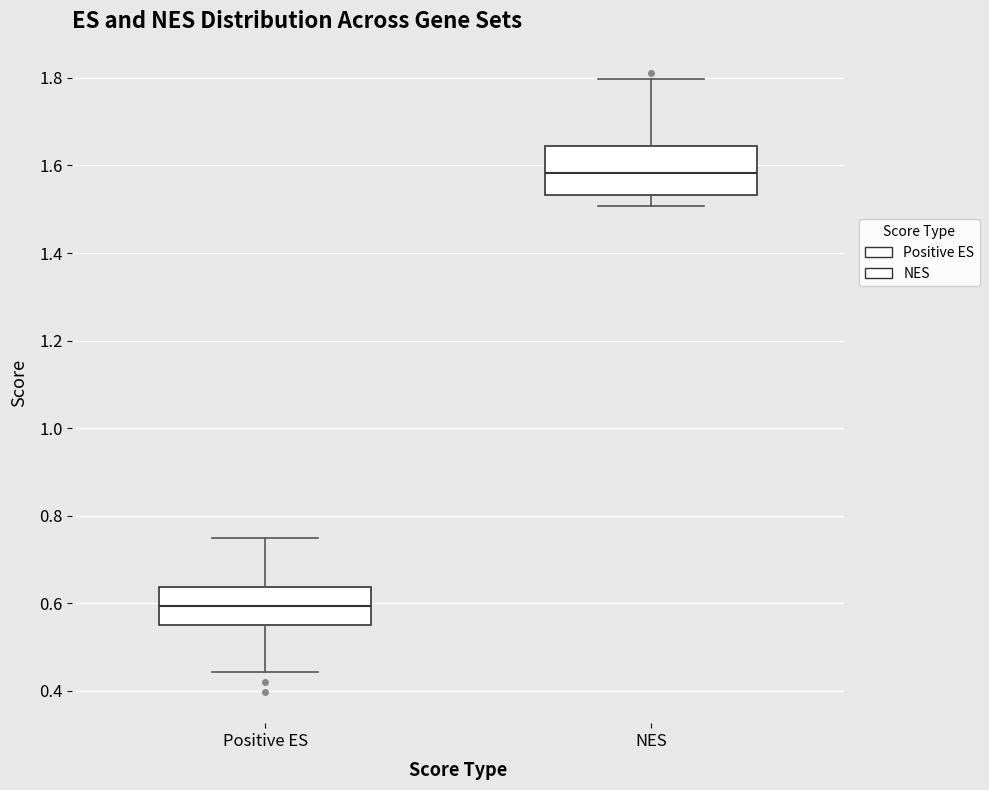

Where does the lower whisker of the box for NES end on the y-axis? The values are not printed on the chart, so give them approximately, as read against the axis.

1.50